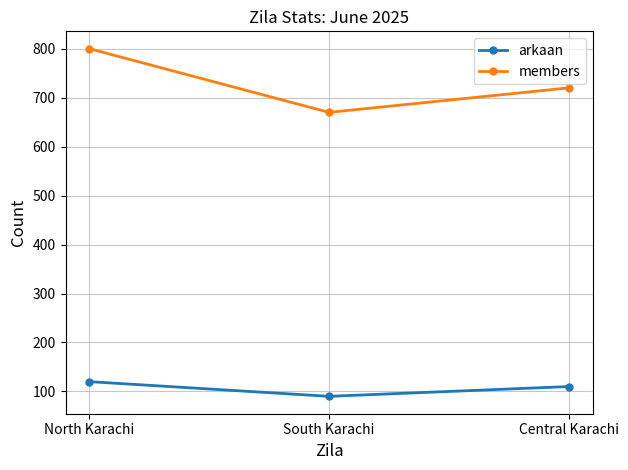

Rank the categories by members value from highest to lowest.

North Karachi, Central Karachi, South Karachi